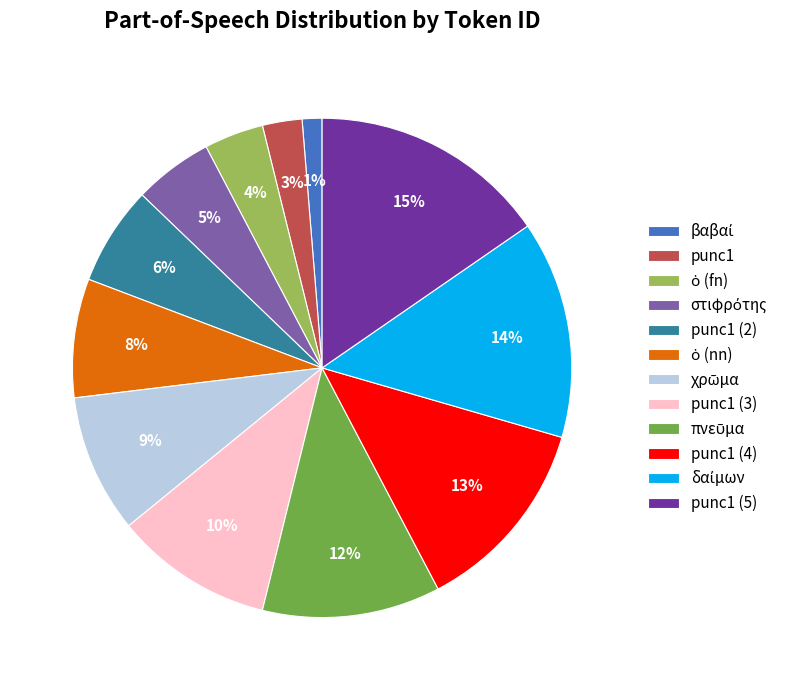

Is the sum of punc1 and punc1 (5) greater than half?

No